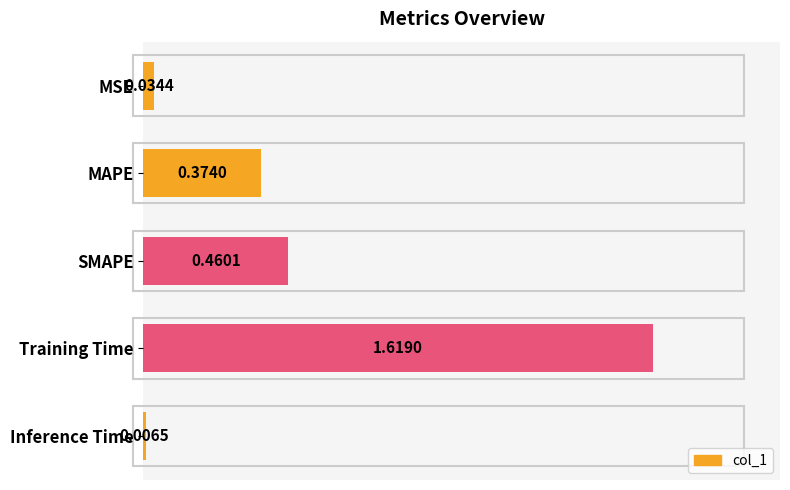

What is the sum of the values at SMAPE and Training Time?

2.1